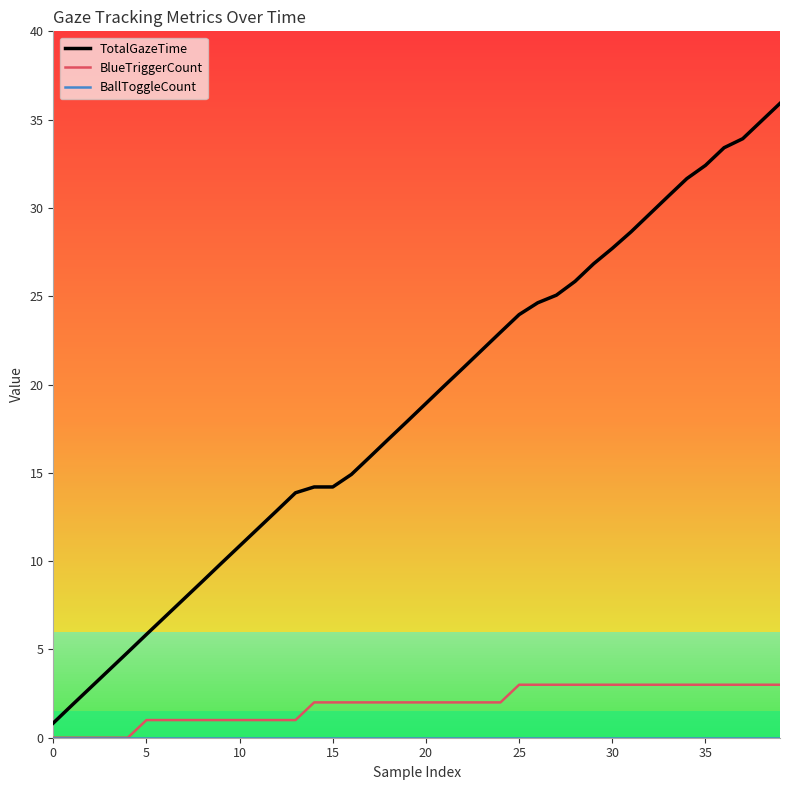

Which series has the largest total across all categories?

TotalGazeTime